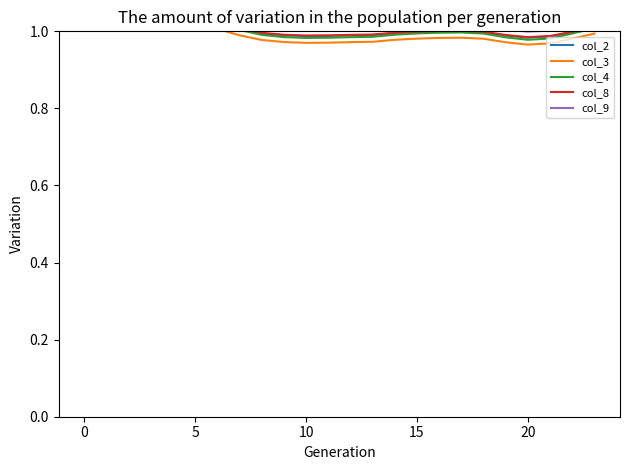

How many interior local peaks does the col_8 series have?

2